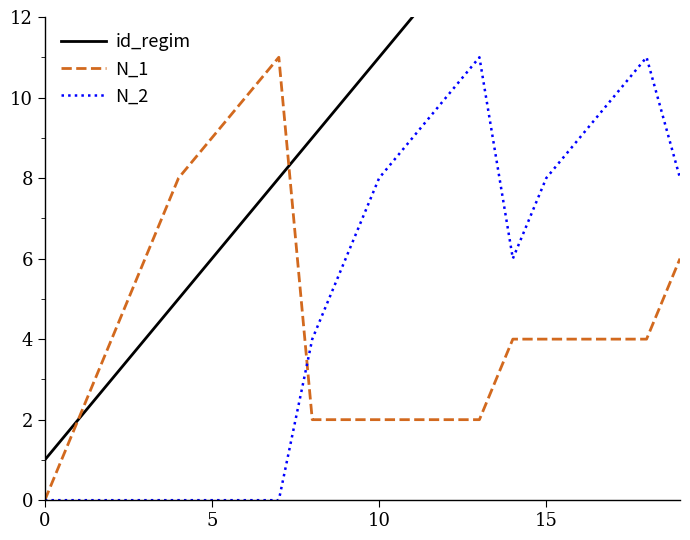

Reading left to right, extract all data points from this chart.

id_regim: 1	2	3	4	5	6	7	8	9	10	11	12	13	14	15	16	17	18	19	20
N_1: 0	2	4	6	8	9	10	11	2	2	2	2	2	2	4	4	4	4	4	6
N_2: 0	0	0	0	0	0	0	0	4	6	8	9	10	11	6	8	9	10	11	8